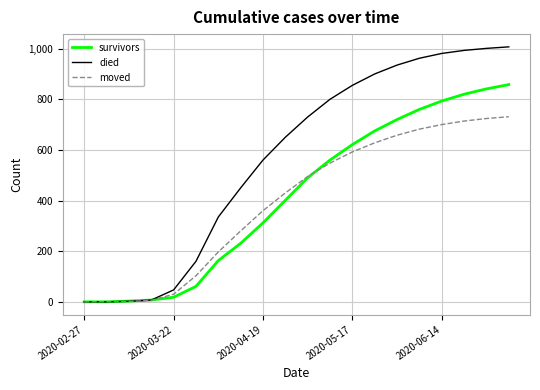

What is the maximum value for survivors?

858